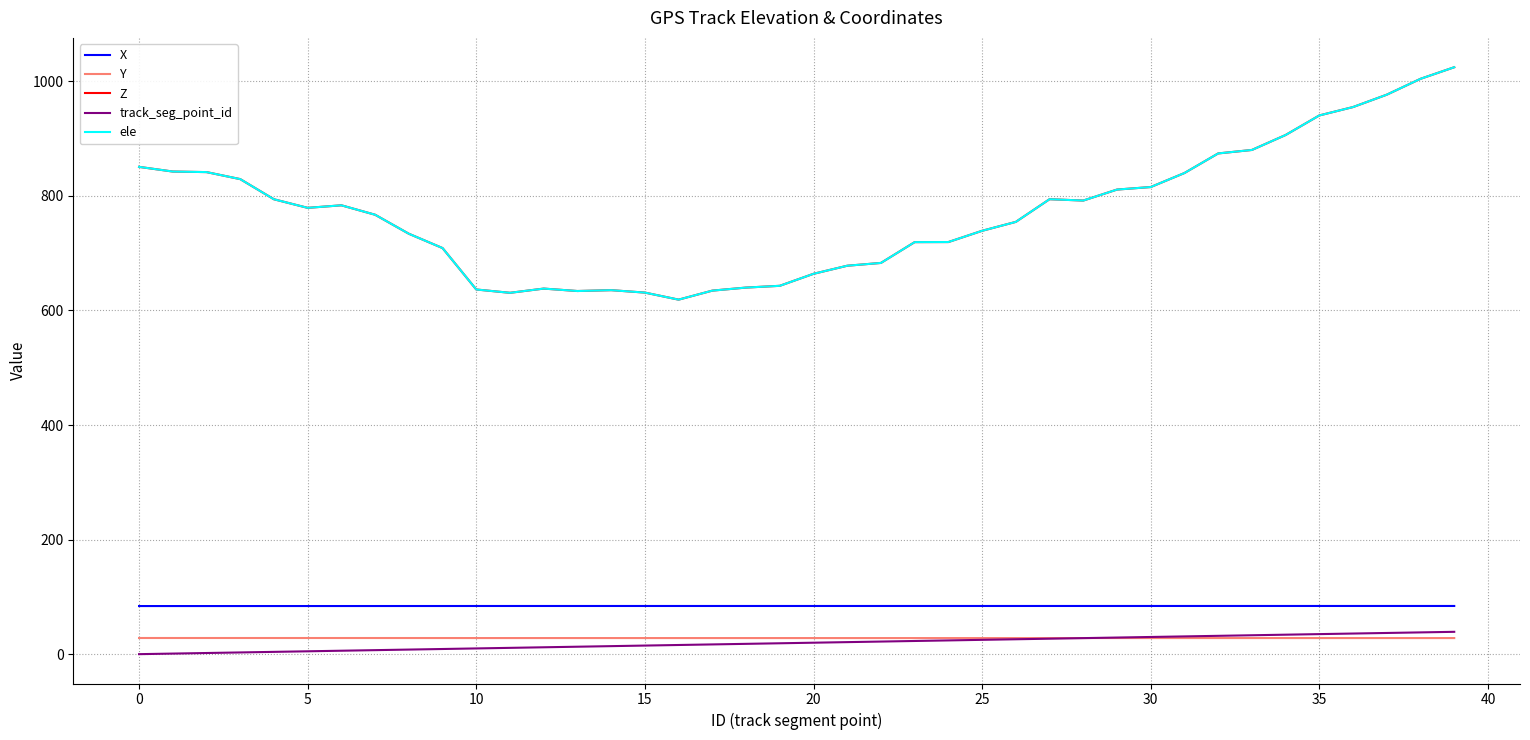

What is the highest value of the Y series?

28.2